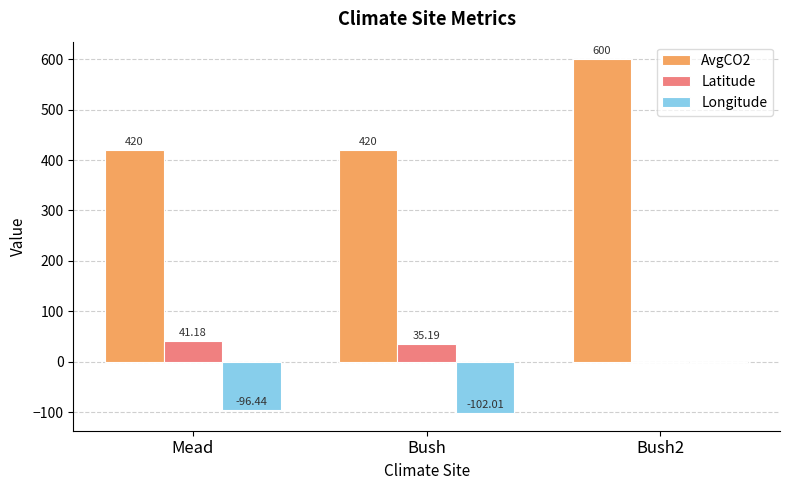

How many categories are shown in the chart?

3